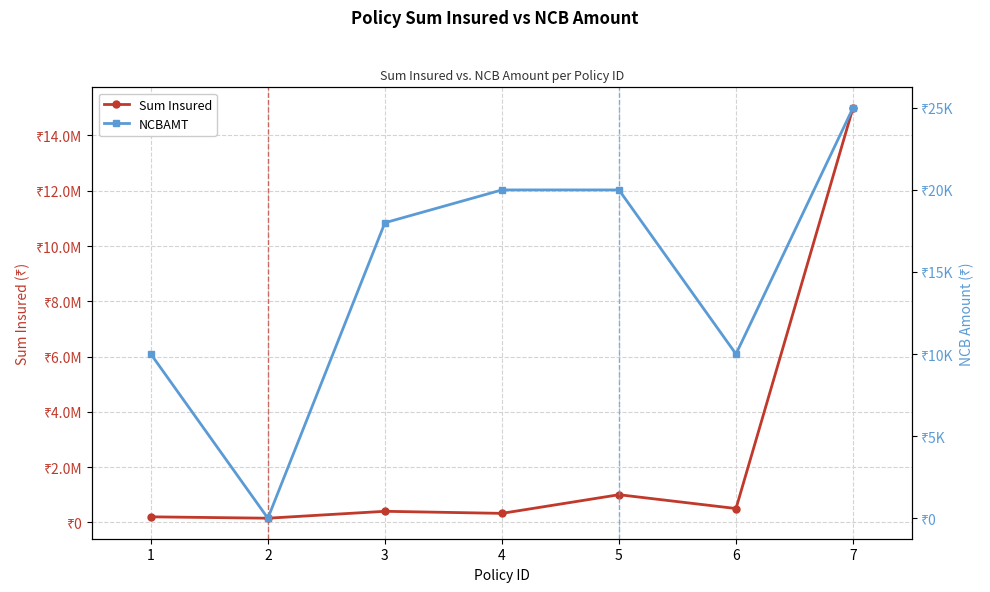

Reading left to right, list all the values displayed in this chart.

Sum Insured: 1=200000	2=150000	3=400000	4=325000	5=1000000	6=500000	7=15000000
NCBAMT: 1=10000	2=0	3=18000	4=20000	5=20000	6=10000	7=25000